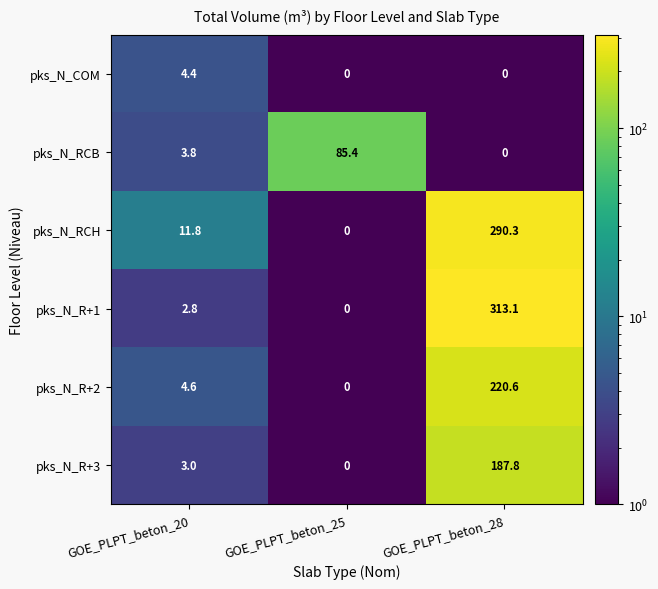

Where is pks_N_R+1 nearest to the value 156?

GOE_PLPT_beton_20